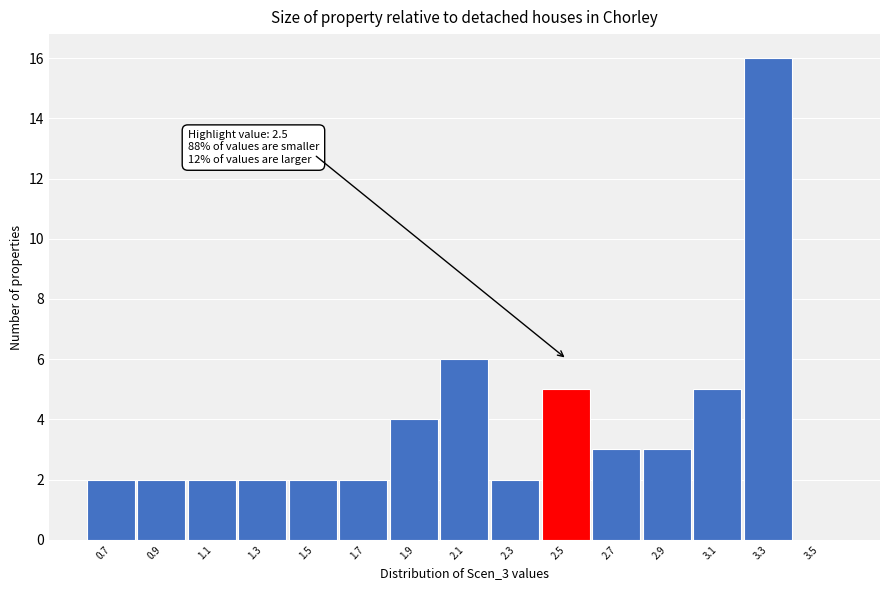

Reading left to right, transcribe all the data shown in this chart.

0.7=2	0.9=2	1.1=2	1.3=2	1.5=2	1.7=2	1.9=4	2.1=6	2.3=2	2.5=5	2.7=3	2.9=3	3.1=5	3.3=16	3.5=0